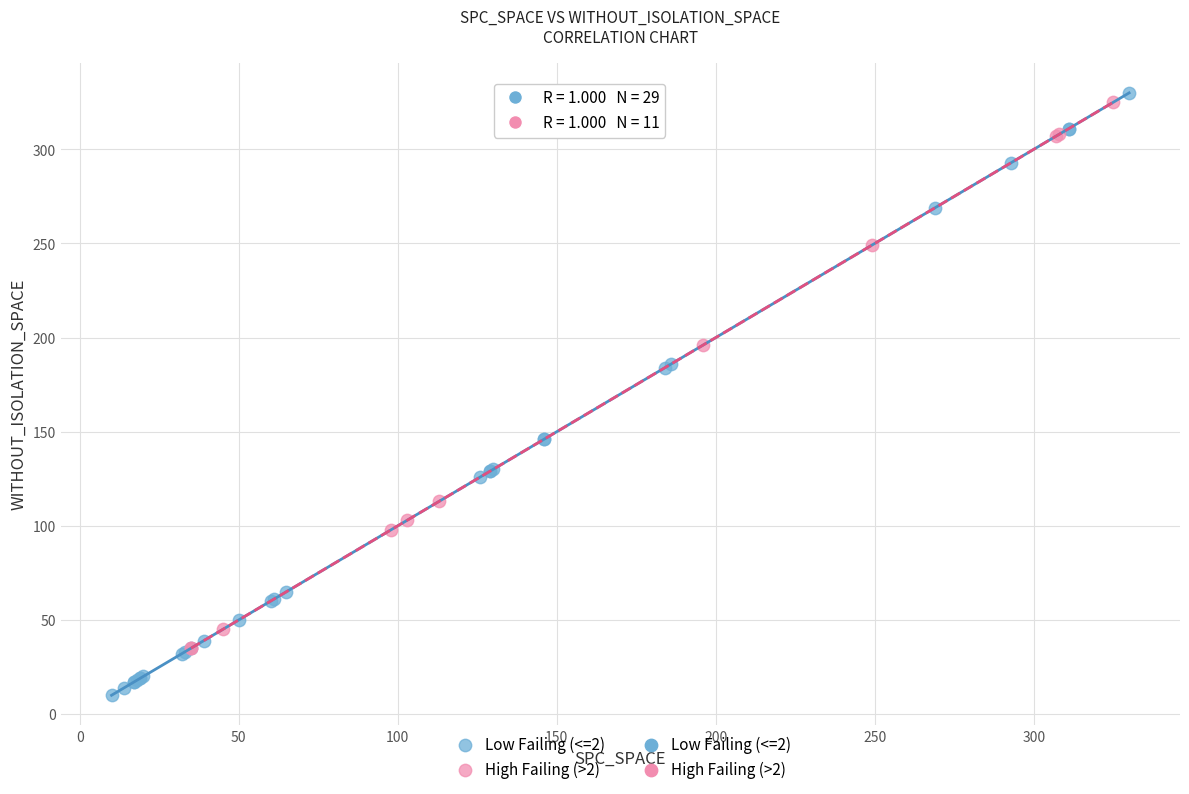

Which series has the largest Y range (max minus min)?

Low Failing (<=2)